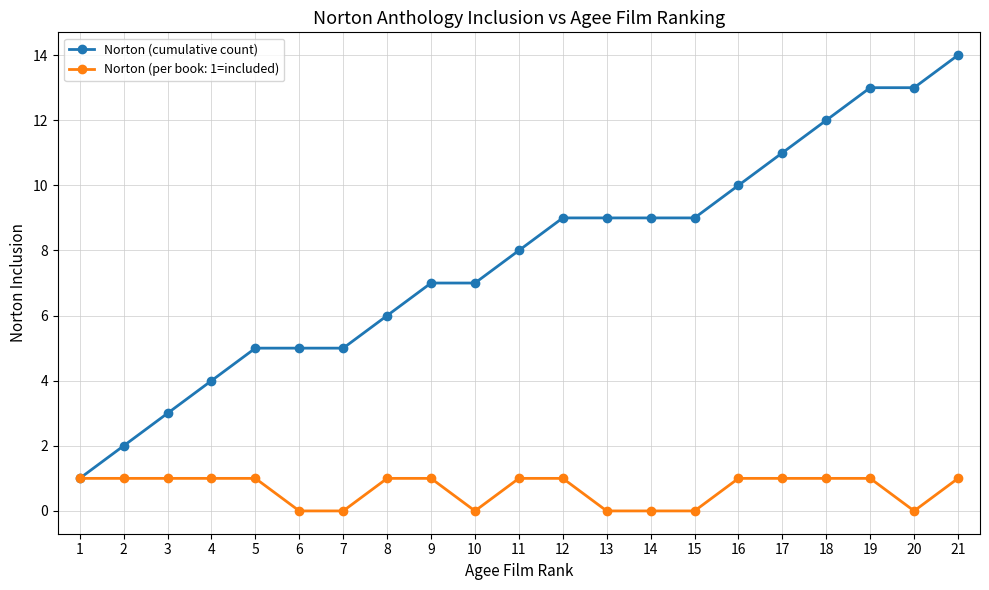

Which category has the highest value across all series?

21